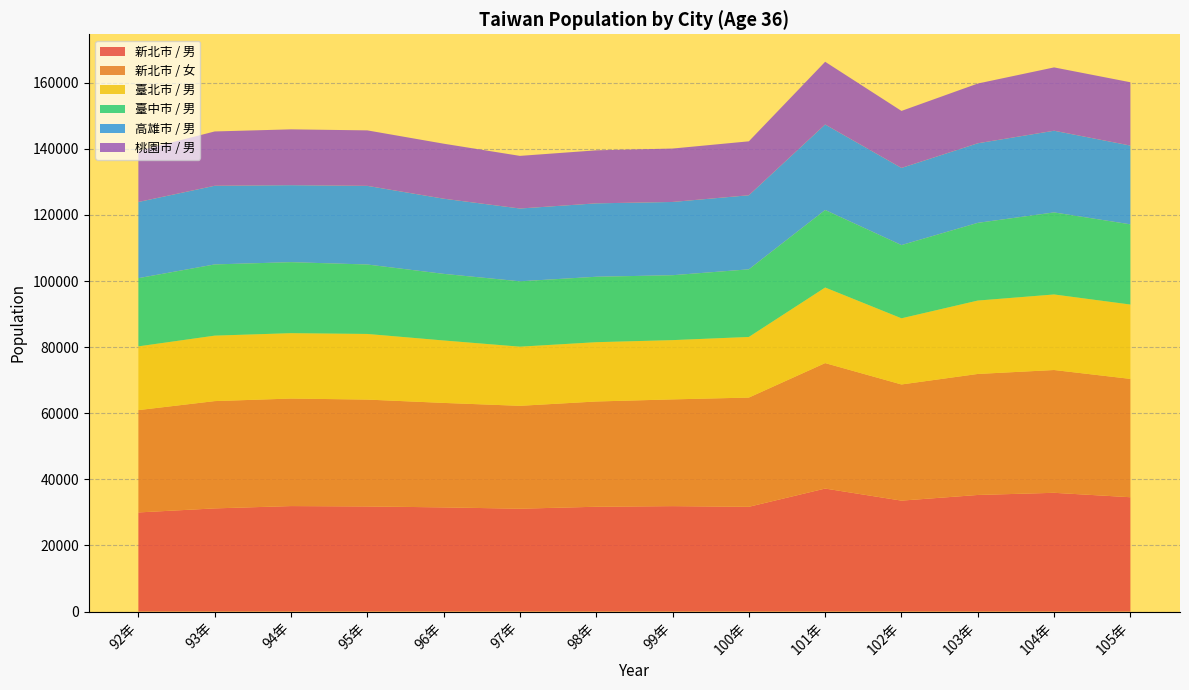

Reading left to right, extract all data points from this chart.

新北市 / 男: 92年=29991	93年=31213	94年=31915	95年=31804	96年=31517	97年=31119	98年=31711	99年=31897	100年=31697	101年=37214	102年=33564	103年=35275	104年=35929	105年=34591
新北市 / 女: 92年=30954	93年=32459	94年=32530	95年=32326	96年=31607	97年=31124	98年=31844	99年=32292	100年=33041	101年=37954	102年=35139	103年=36609	104年=37145	105年=35798
臺北市 / 男: 92年=19284	93年=19803	94年=19776	95年=19853	96年=18887	97年=17892	98年=17937	99年=17927	100年=18337	101年=22862	102年=20014	103年=22200	104年=22857	105年=22491
臺中市 / 男: 92年=20628	93年=21539	94年=21479	95年=21007	96年=20150	97年=19775	98年=19793	99年=19634	100年=20455	101年=23455	102年=22150	103年=23507	104年=24815	105年=24262
高雄市 / 男: 92年=23048	93年=23796	94年=23291	95年=23792	96年=22743	97年=22021	98年=22208	99年=22160	100年=22412	101年=25868	102年=23338	103年=24073	104年=24715	105年=23826
桃園市 / 男: 92年=15438	93年=16431	94年=16884	95年=16784	96年=16637	97年=15919	98年=16038	99年=16158	100年=16312	101年=18966	102年=17246	103年=18071	104年=19155	105年=19154